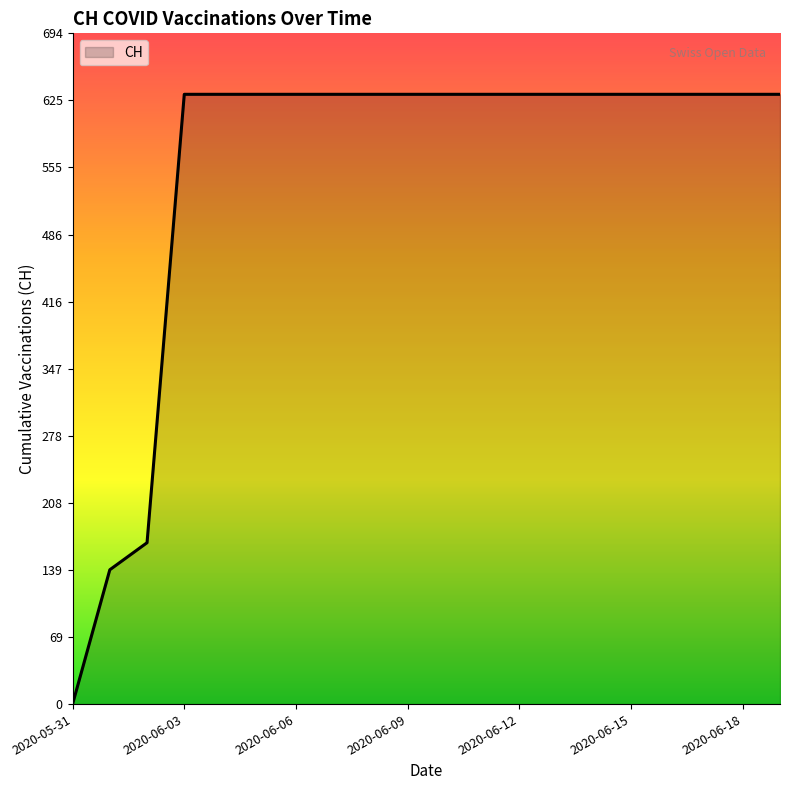

What is the difference between the maximum and minimum values?

631